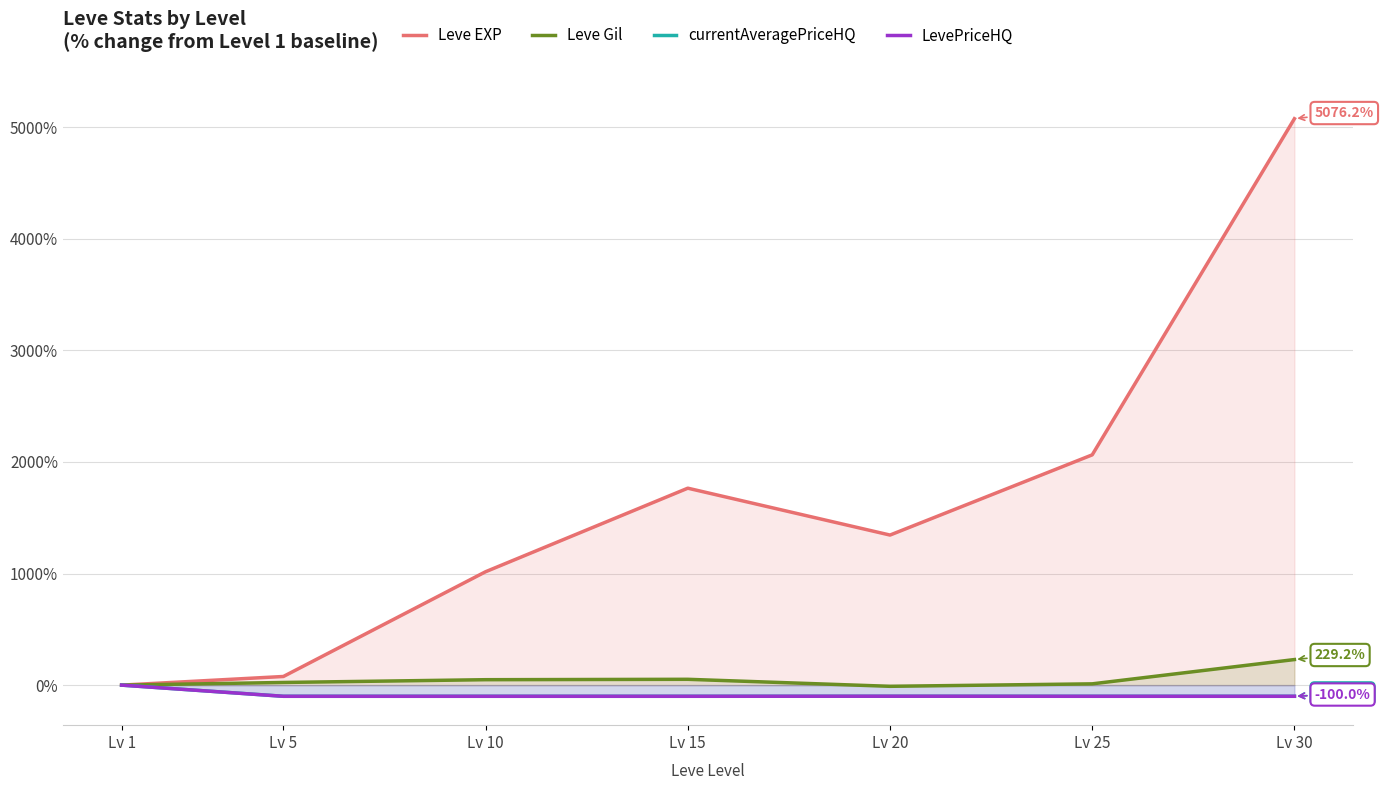

What is the maximum value shown in the chart?

5076.2